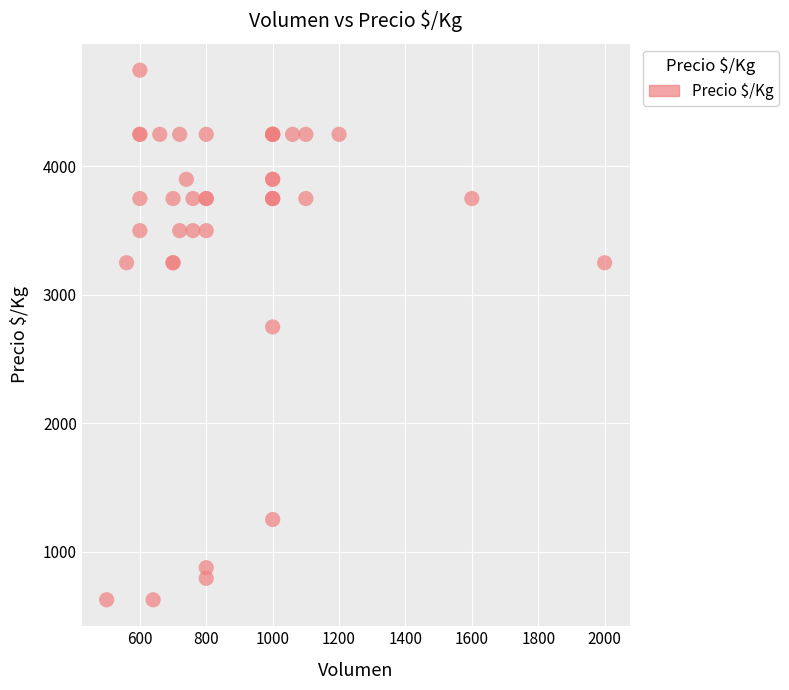

What Y value in the scatter plot is closest to 2687?

2750